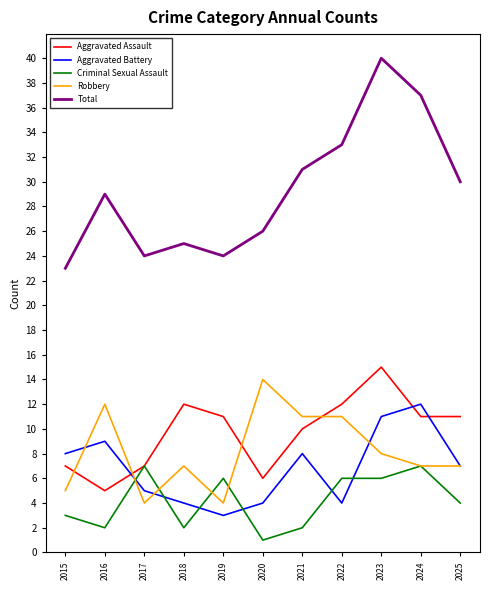

At 2021, list the series in order from largest to smallest.

Total, Robbery, Aggravated Assault, Aggravated Battery, Criminal Sexual Assault